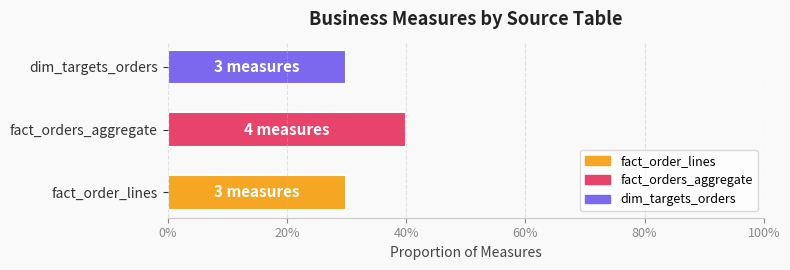

Are the bars horizontal?

Yes